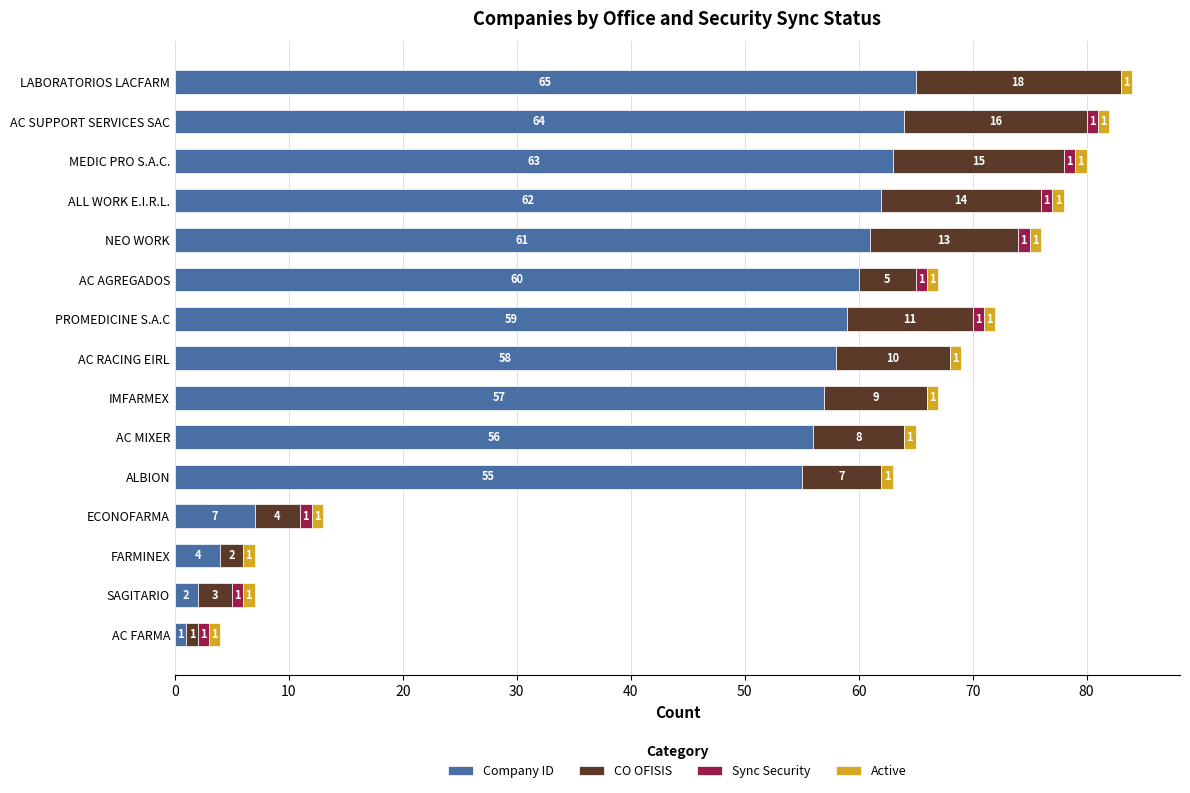

The Company ID series shows 88 at AC SUPPORT SERVICES SAC. True or false?

False